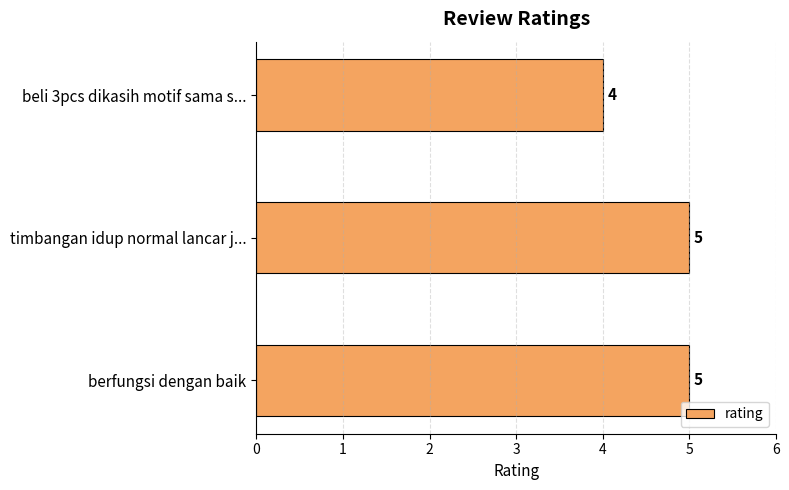

What is the sum of all values?

14